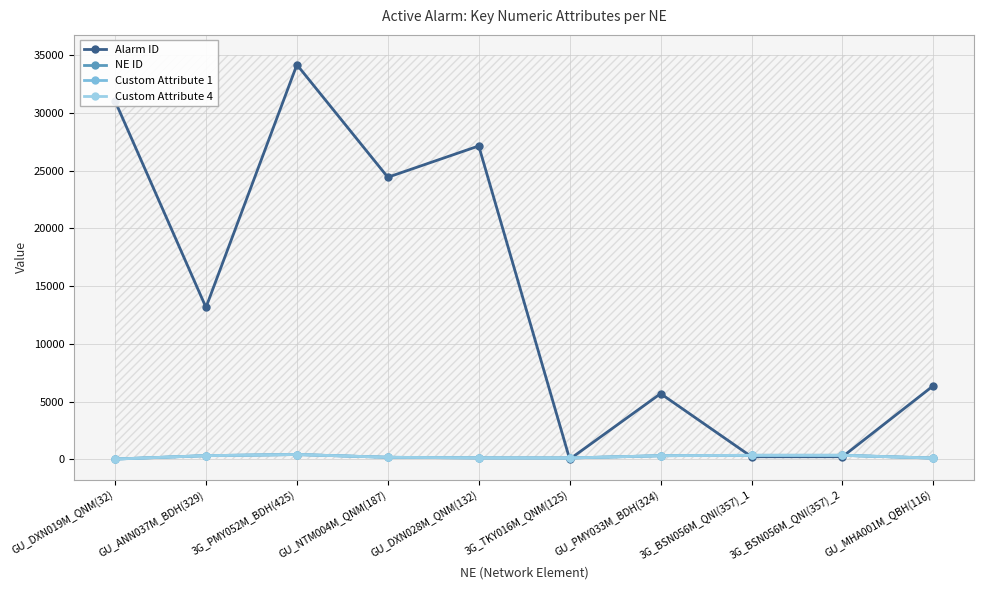

How many intersections are there between Alarm ID and Custom Attribute 1?

4